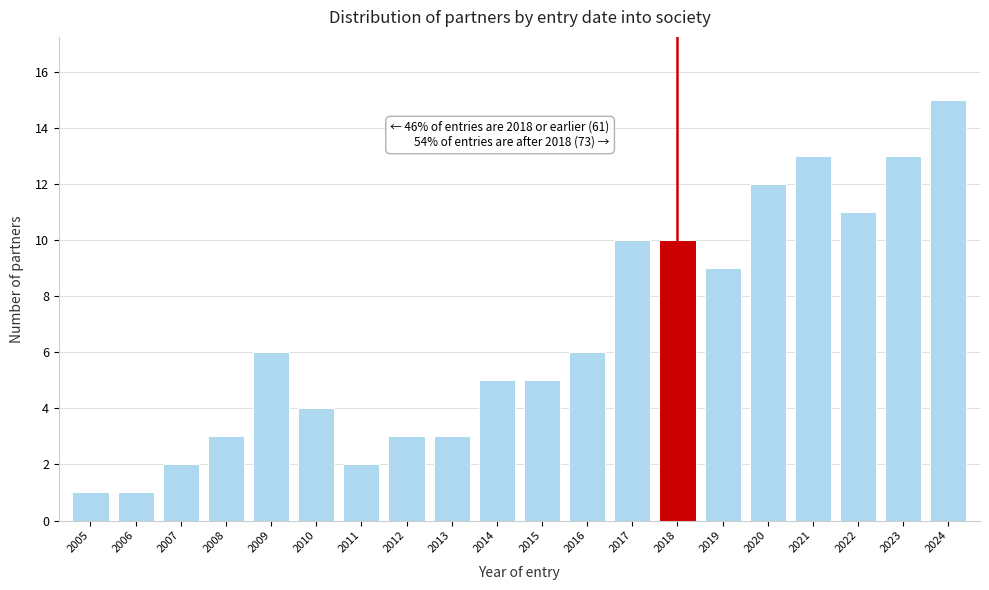

Reading left to right, what are all the values shown in this chart?

1	1	2	3	6	4	2	3	3	5	5	6	10	10	9	12	13	11	13	15